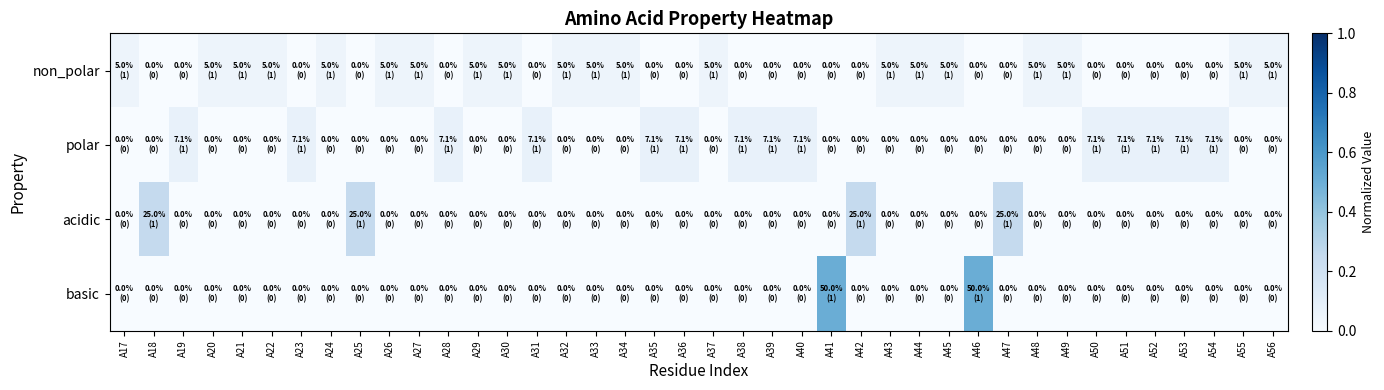

Which series changed the most between A36 and A43?

polar